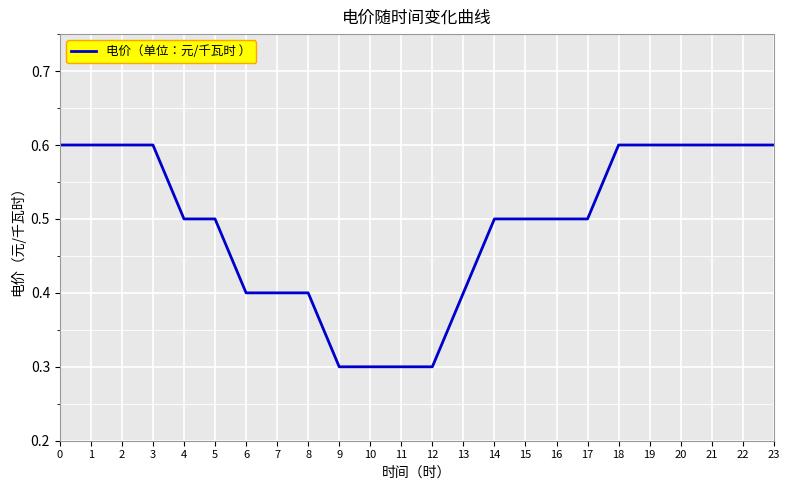

What is the greatest value displayed?

0.6